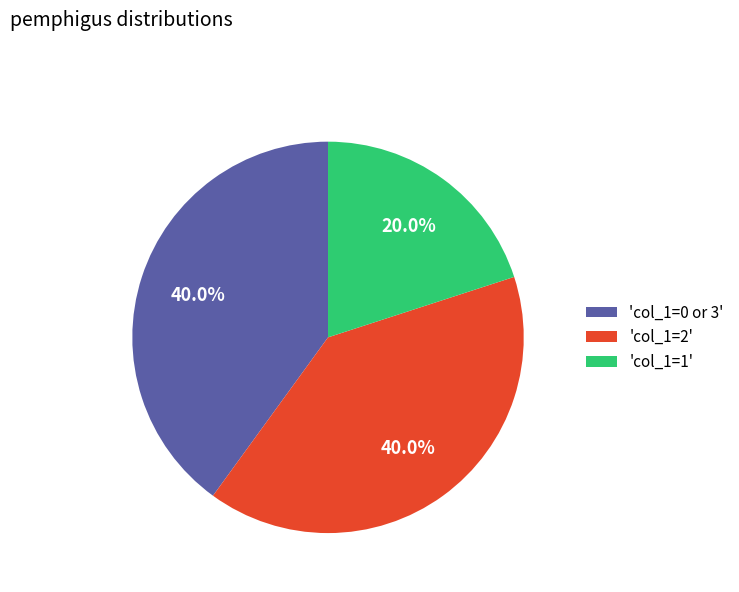

How many slices are in this pie chart?

3